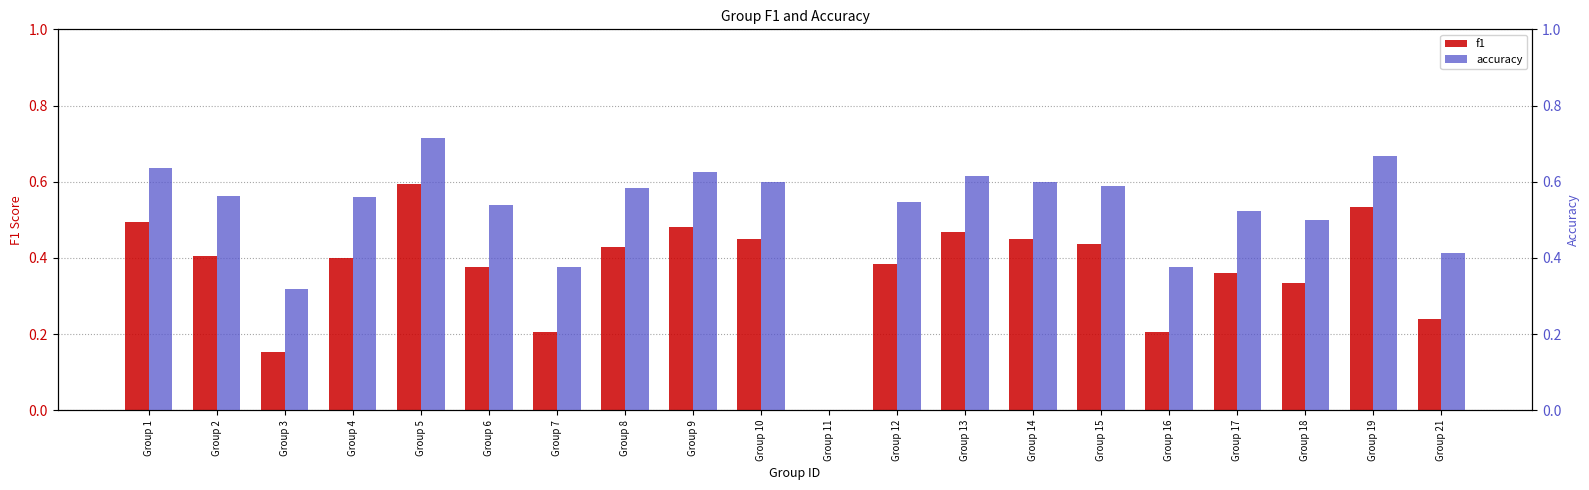

List the series in order of their peak value, lowest first.

f1, accuracy